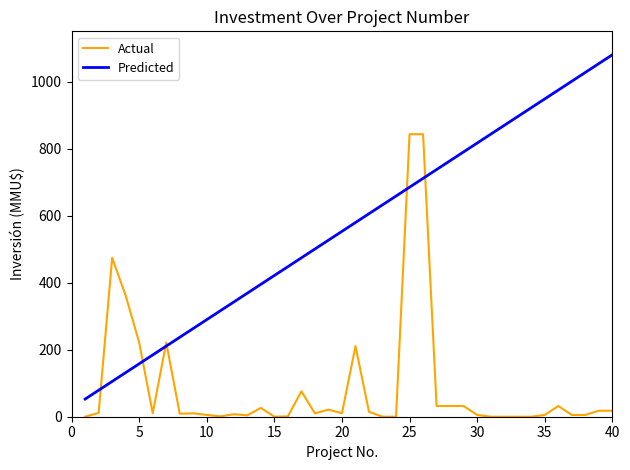

List the series in order of their overall mean, lowest first.

Actual, Predicted